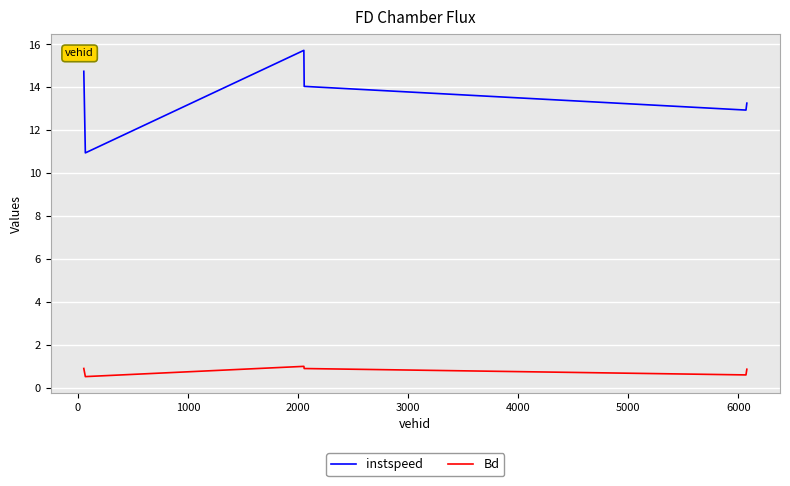

Which series has the largest range (max minus min)?

instspeed